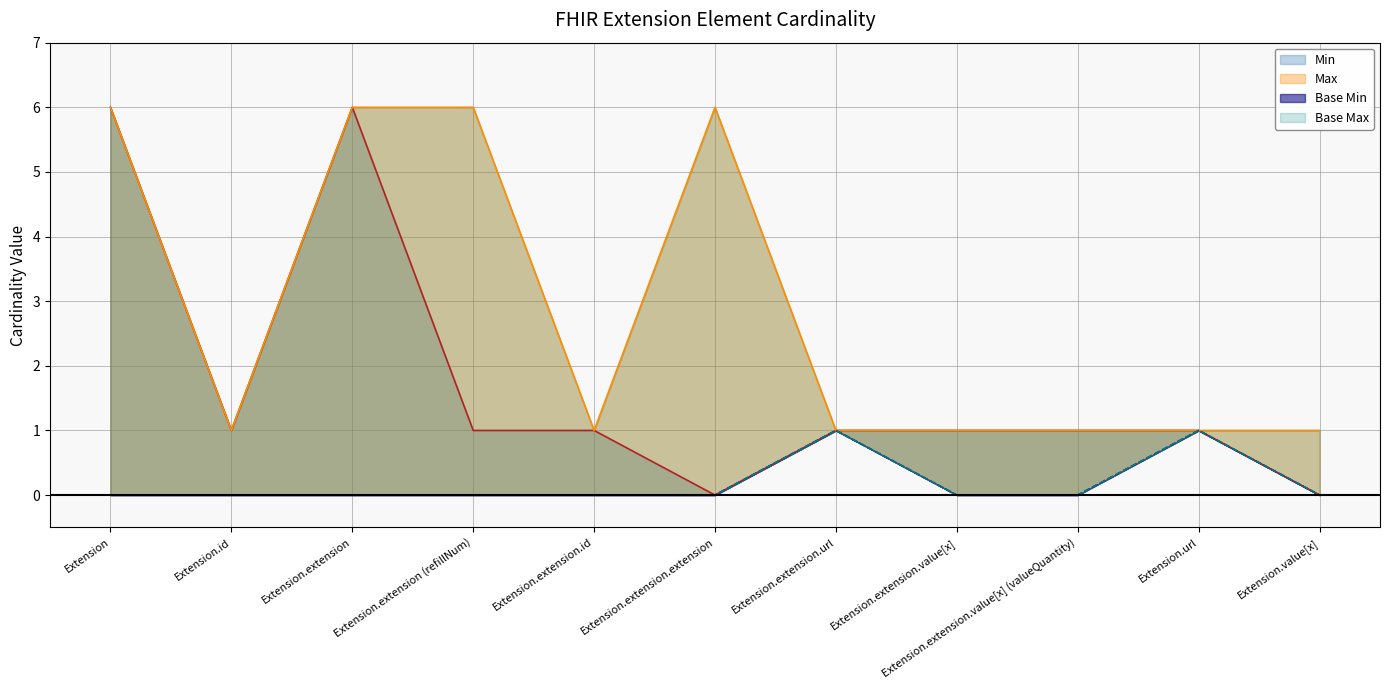

Where is Max nearest to the value 3?

Extension.id